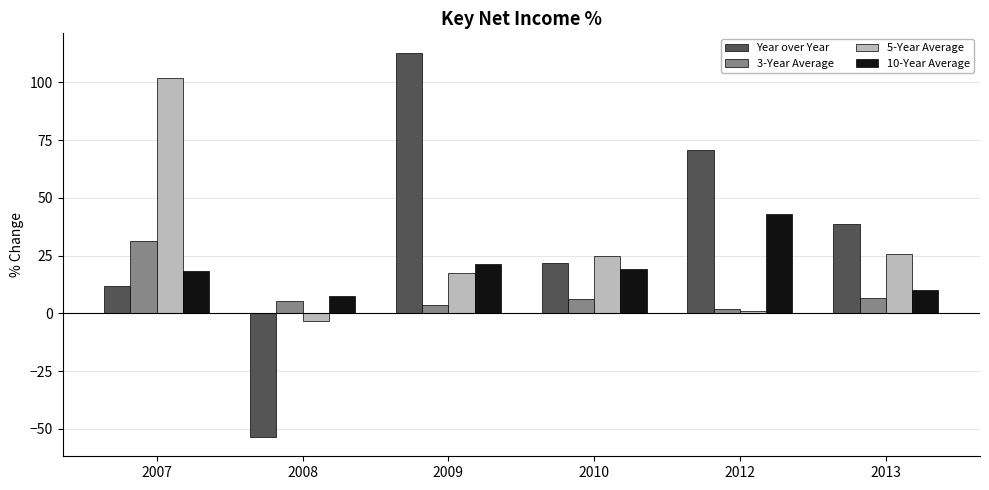

List the series in order of their peak value, lowest first.

3-Year Average, 10-Year Average, 5-Year Average, Year over Year